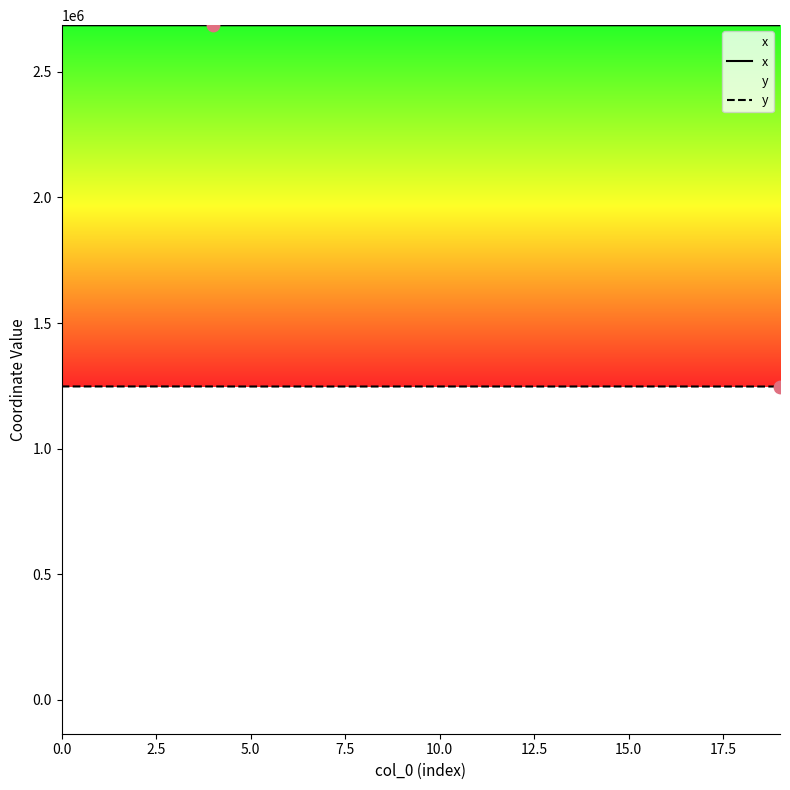

What are all the series names shown in the legend?

x, y